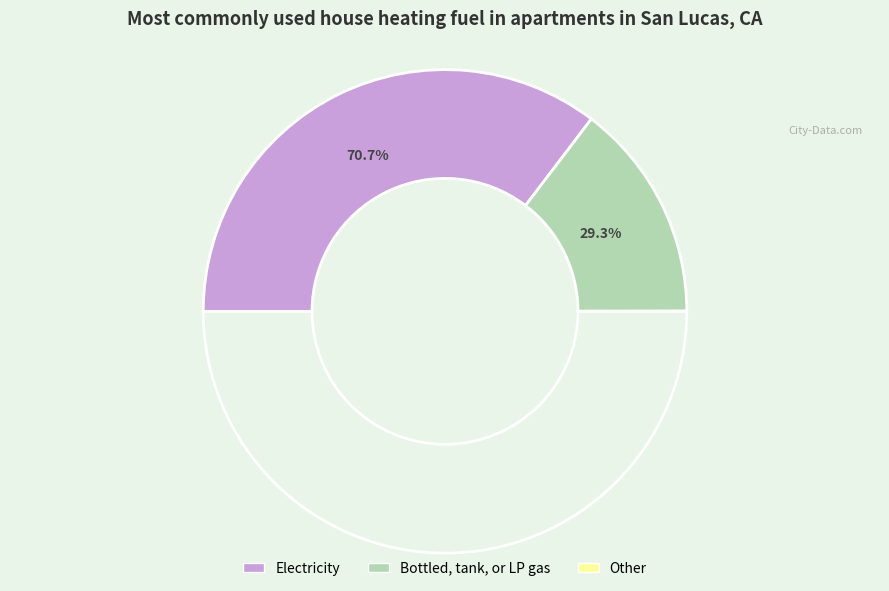

Does 0.0 represent more than half of the total?

No